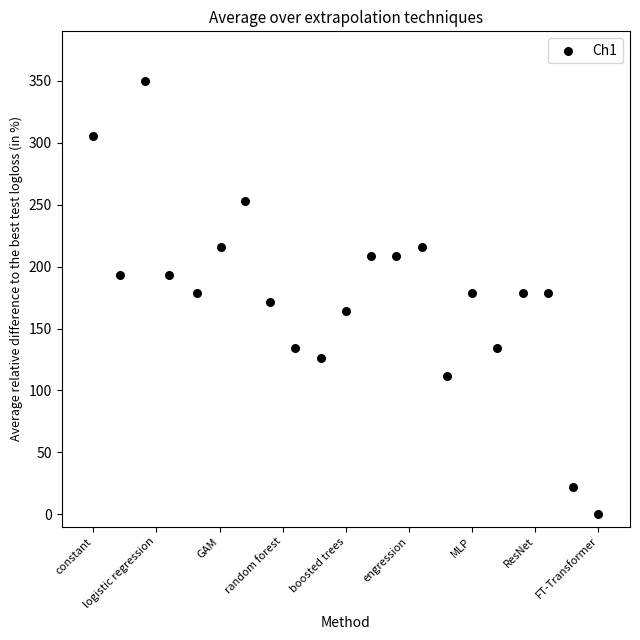

What is the range of X values (max minus min)?

8.0